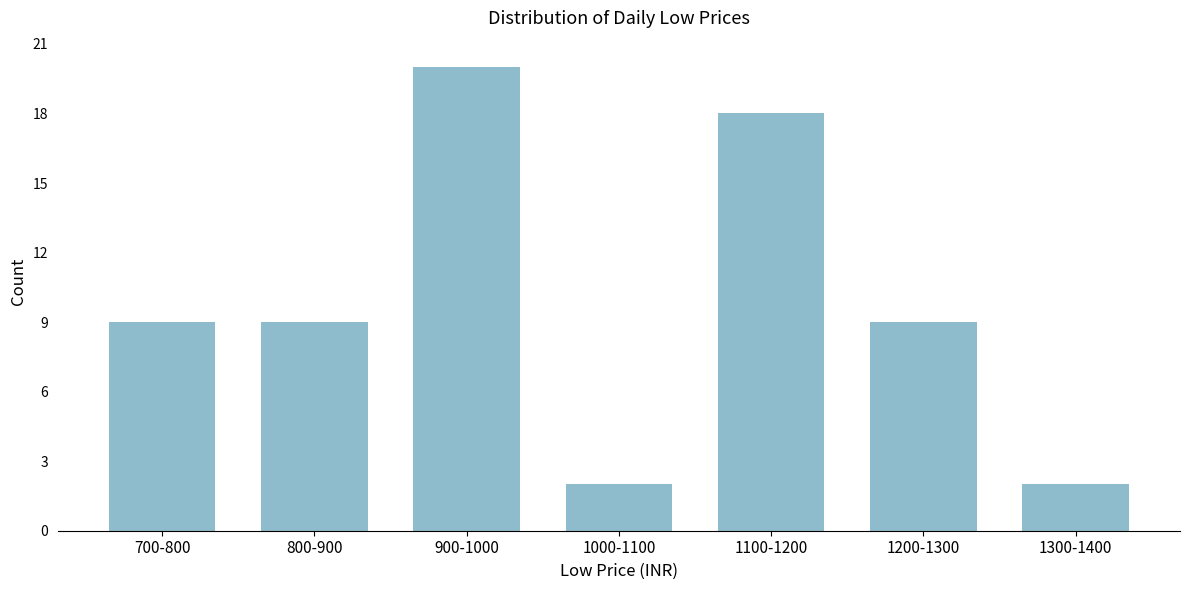

Reading left to right, extract all data points from this chart.

700-800=9	800-900=9	900-1000=20	1000-1100=2	1100-1200=18	1200-1300=9	1300-1400=2